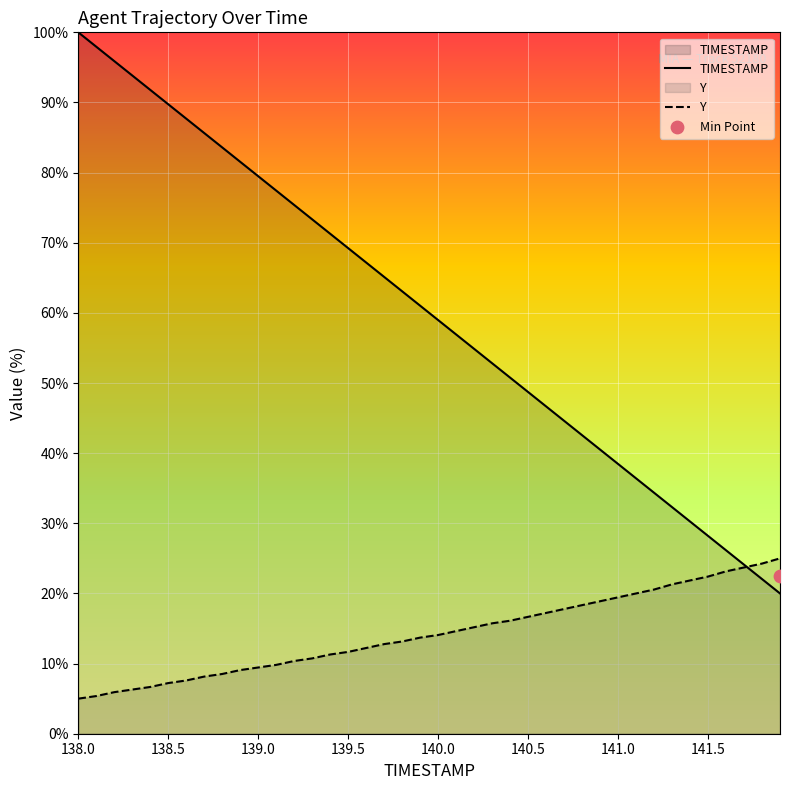

Which series reaches the maximum Y coordinate?

TIMESTAMP